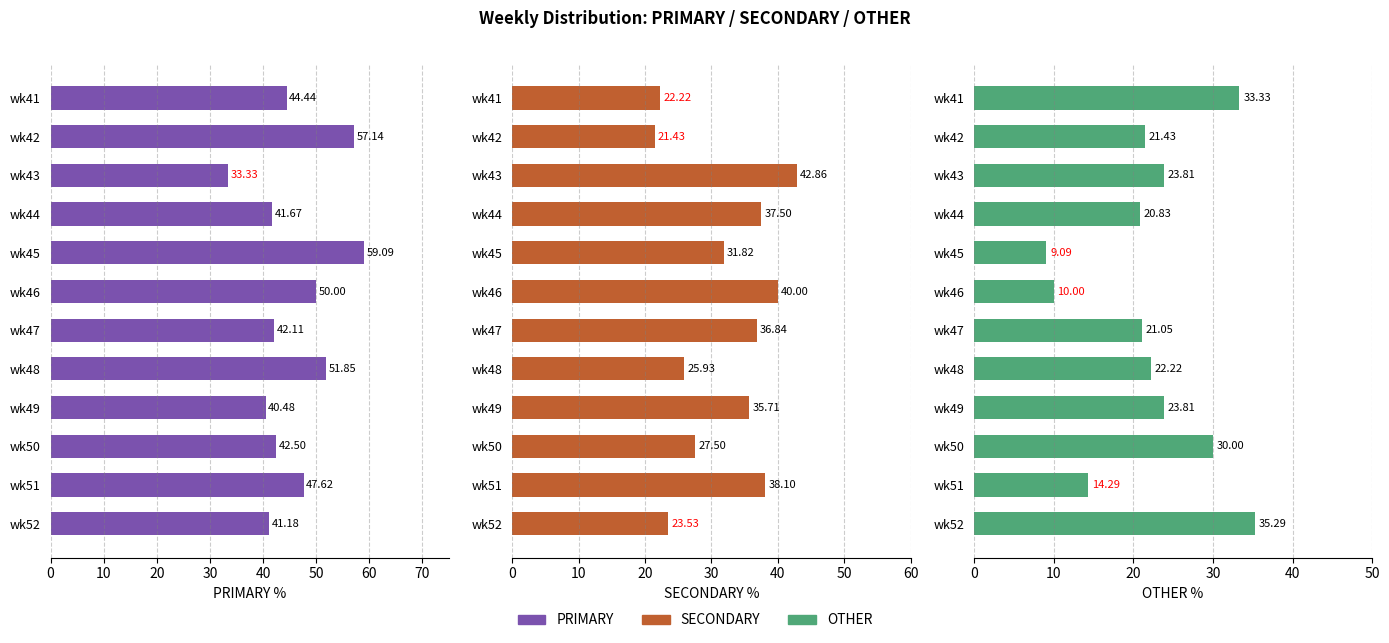

List the series in order of their peak value, highest first.

PRIMARY, SECONDARY, OTHER